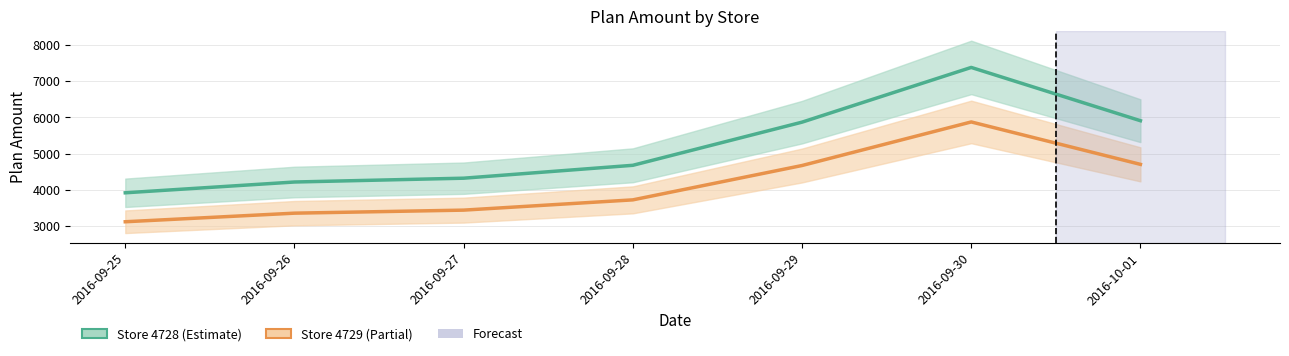

What is the sum of the Store 4729 values at 2016-09-25 and 2016-09-28?

6843.7